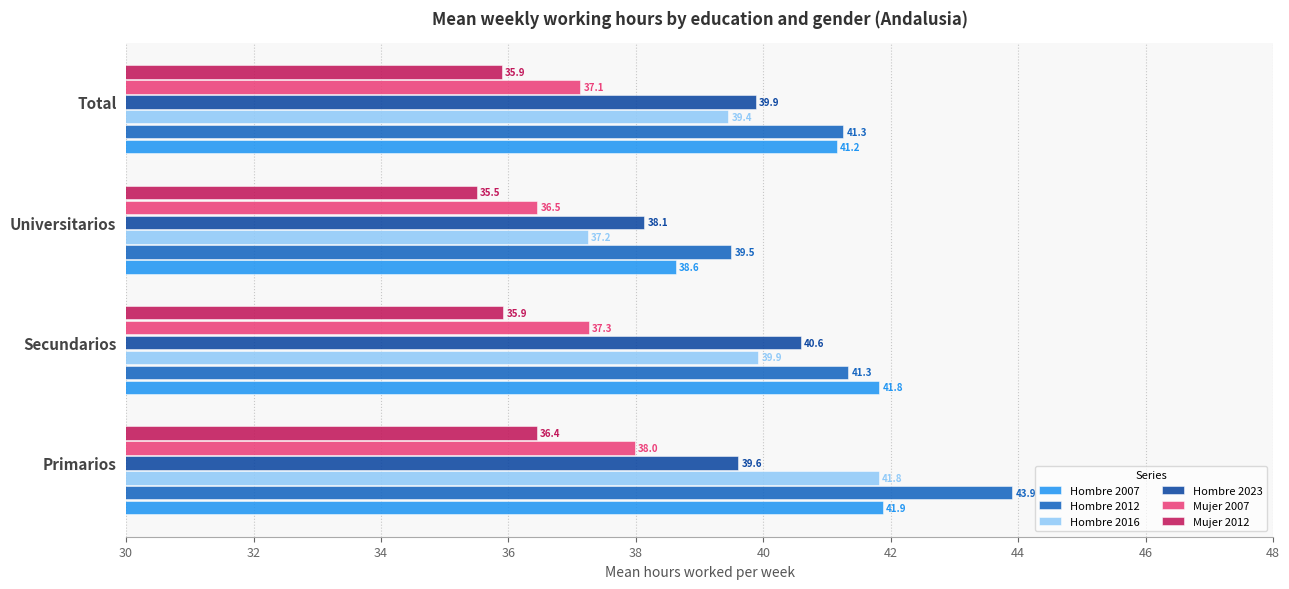

How many values in the Mujer 2007 series are below 37?

1